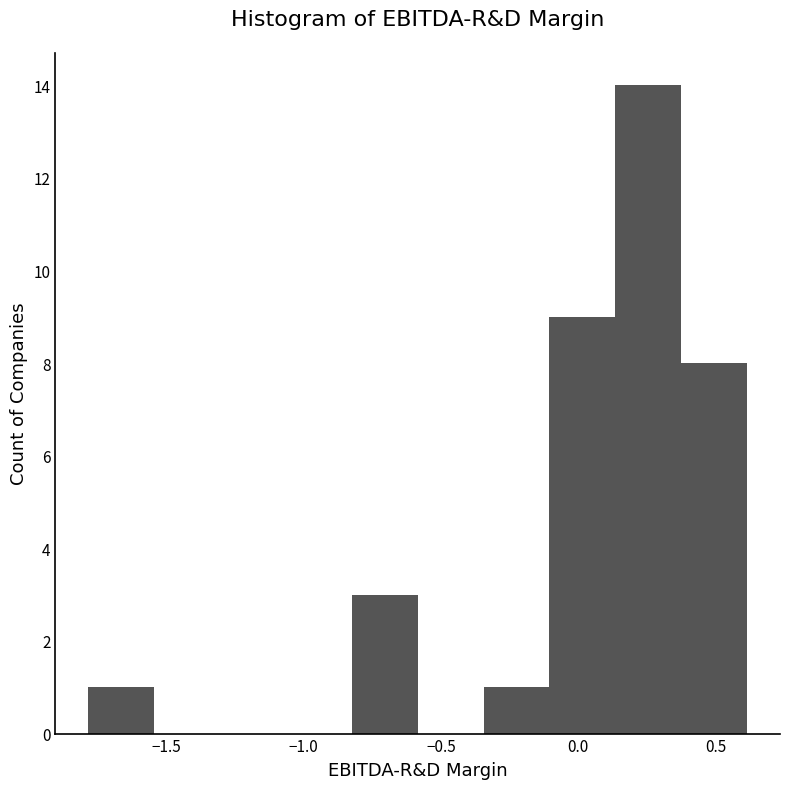

How tall is the bar that spans 0.15 to 0.35 on the x-axis? Neither the bar edges nor the heights are printed on the chart, so give them approximately, as read against the axes.

14